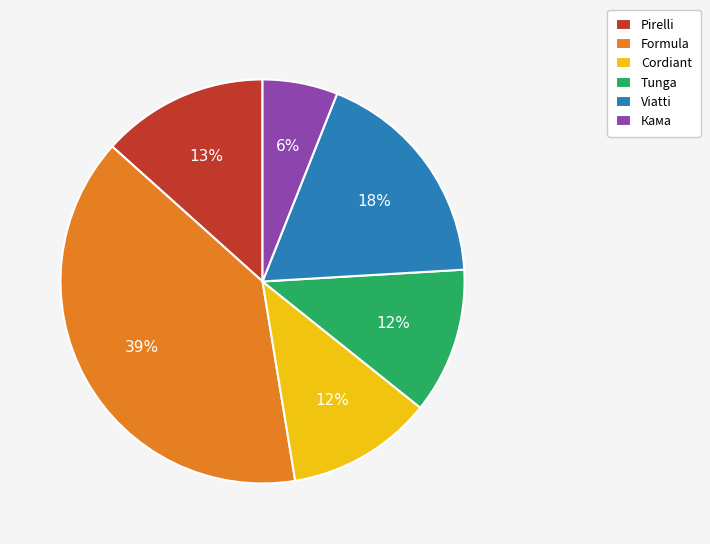

Is it true that Tunga is 6% of the pie?

False